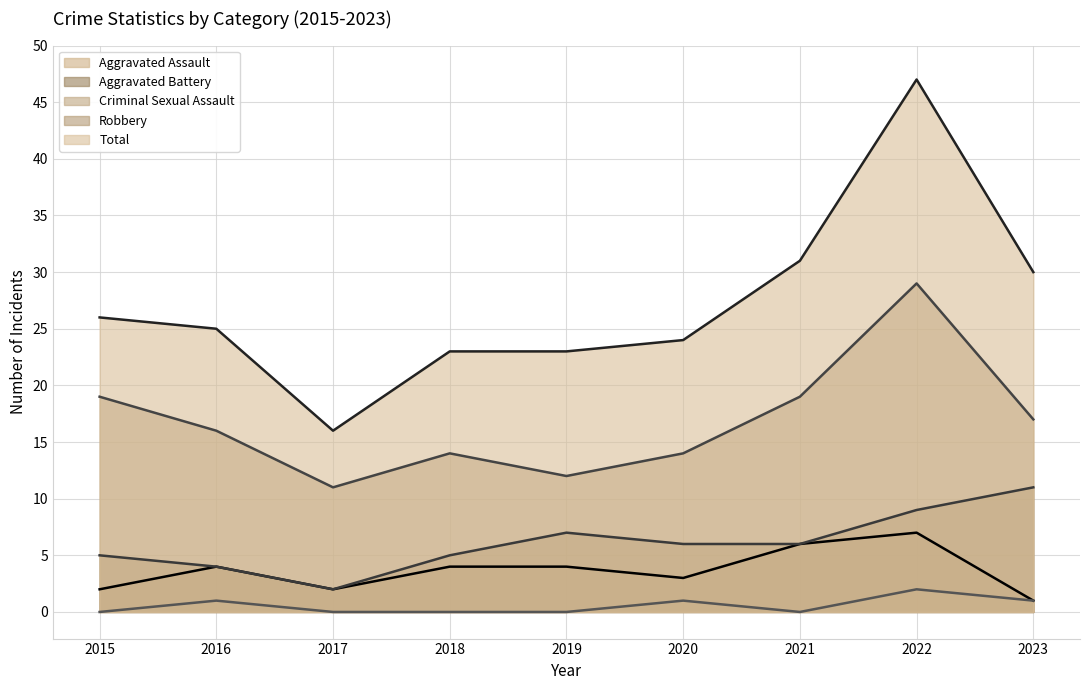

What is the value of the Aggravated Assault point at the 9th from the left?

1